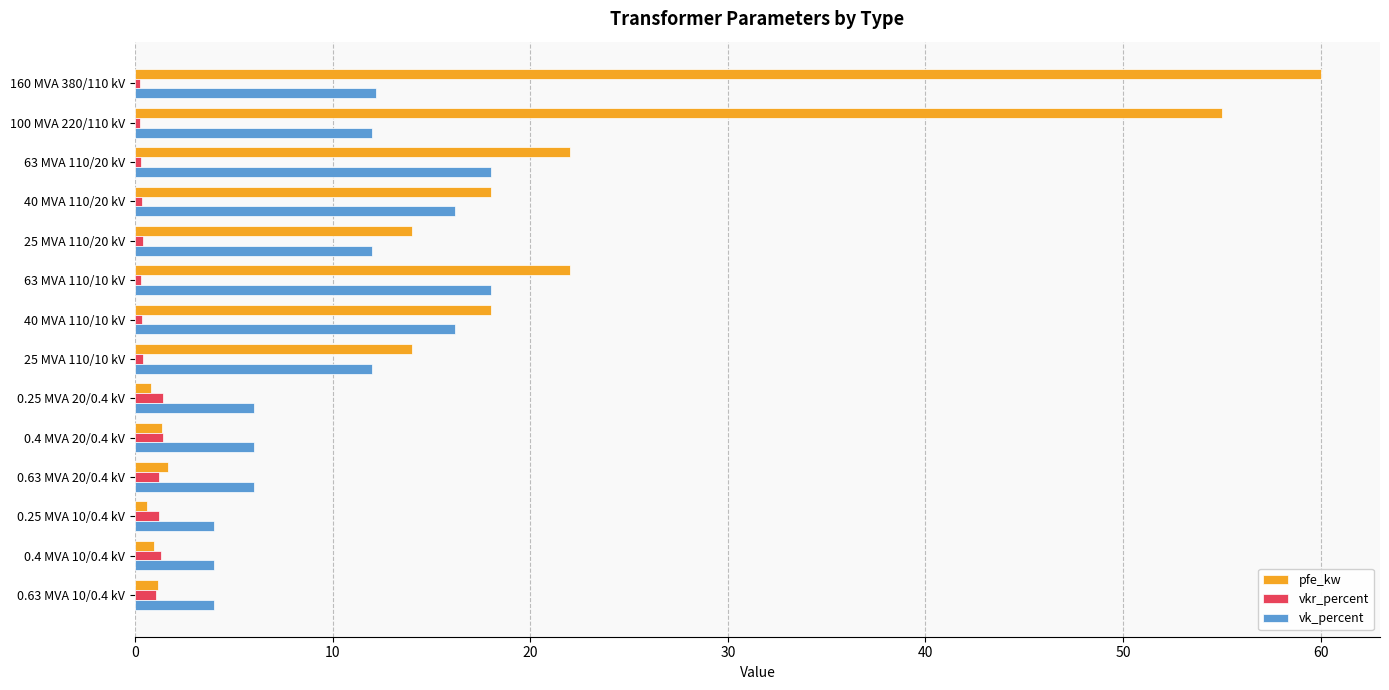

What are all the series names shown in the legend?

pfe_kw, vkr_percent, vk_percent